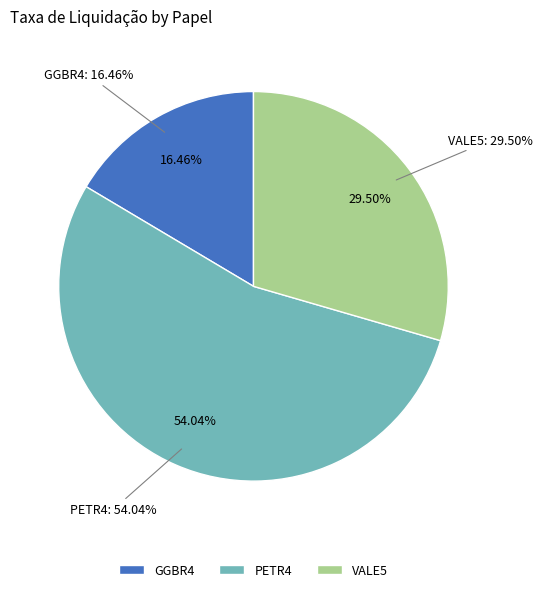

Which category accounts for the majority?

PETR4